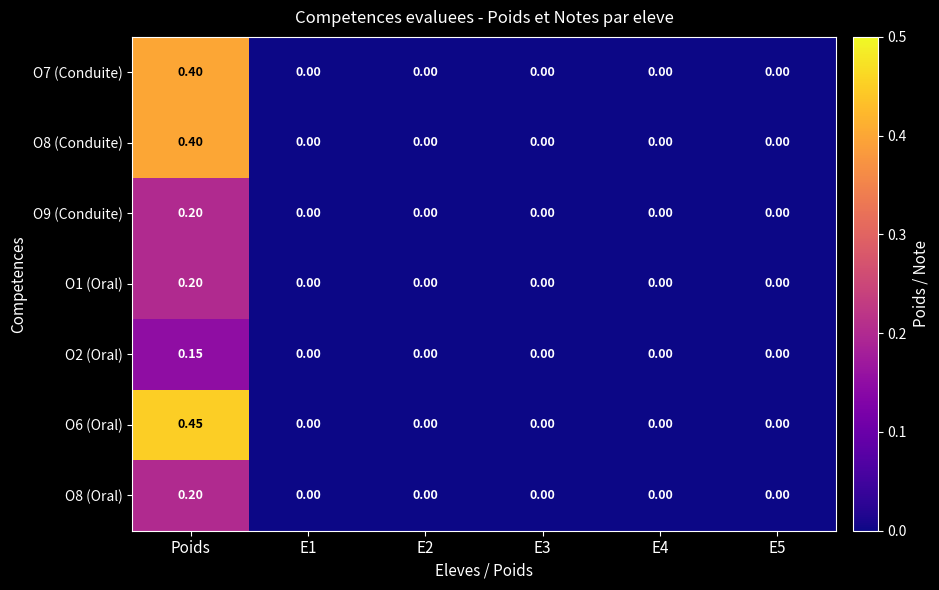

How many data points does each series have?

6